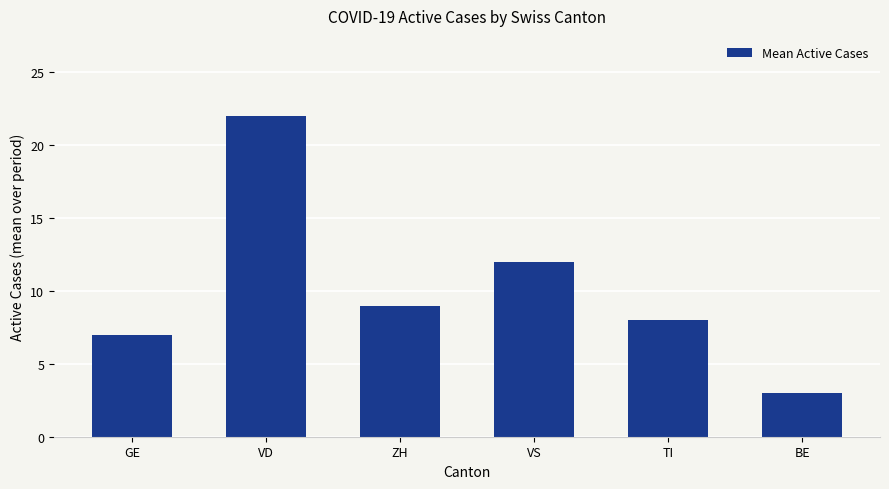

Rank the categories by value from lowest to highest.

BE, GE, TI, ZH, VS, VD